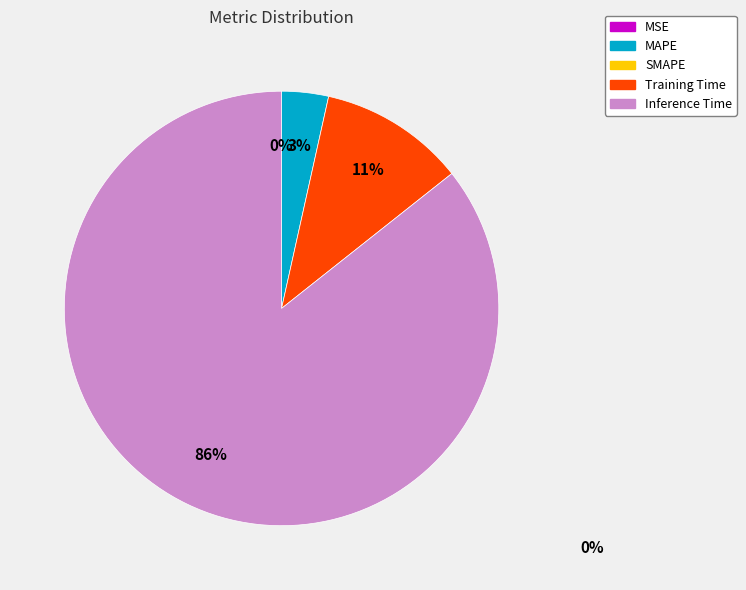

To the nearest percent, what is the average slice percentage?

25%